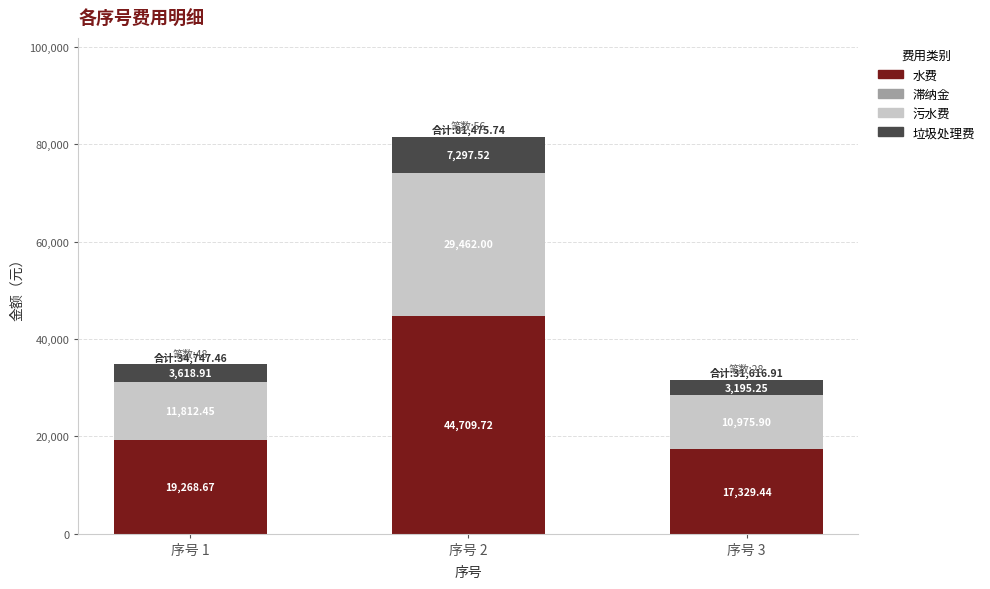

At which category is the sum across all series the highest?

序号 2